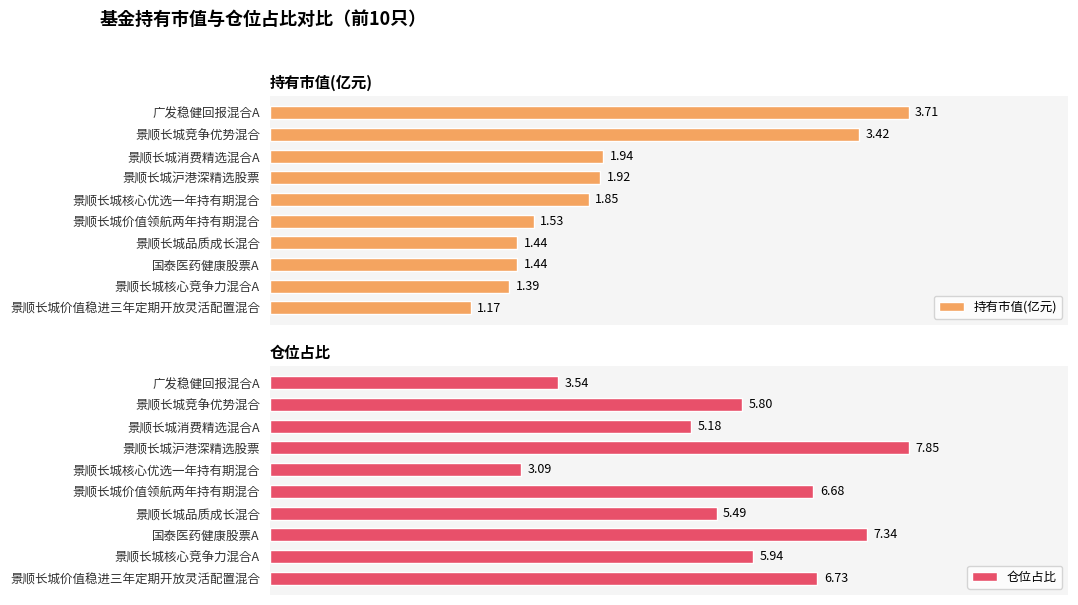

Which category has the lowest value in the 持有市值(亿元) series?

景顺长城价值稳进三年定期开放灵活配置混合